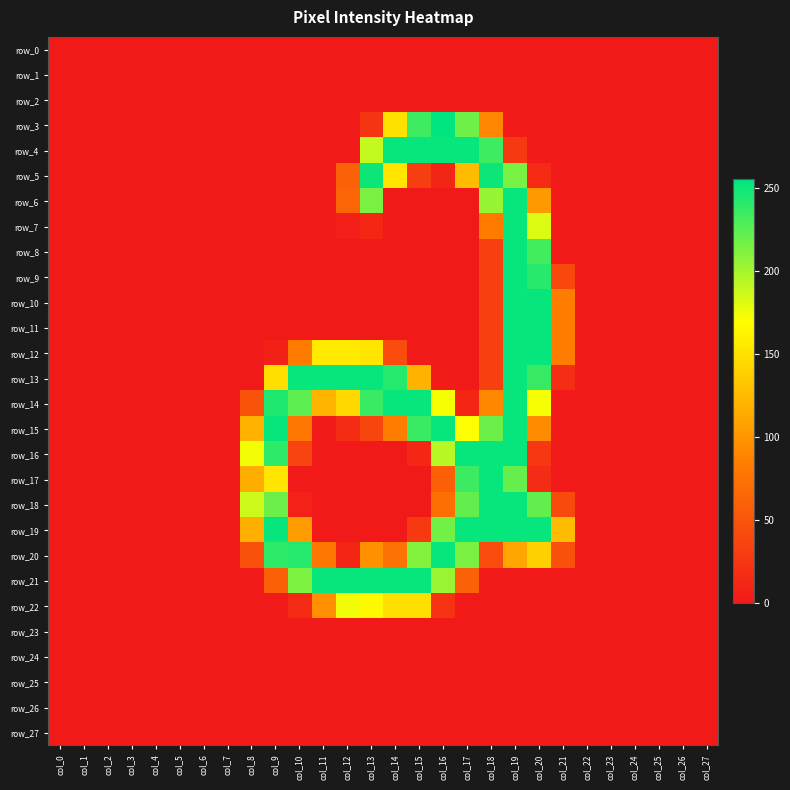

What is the spread (max minus min) of values at col_15?

253